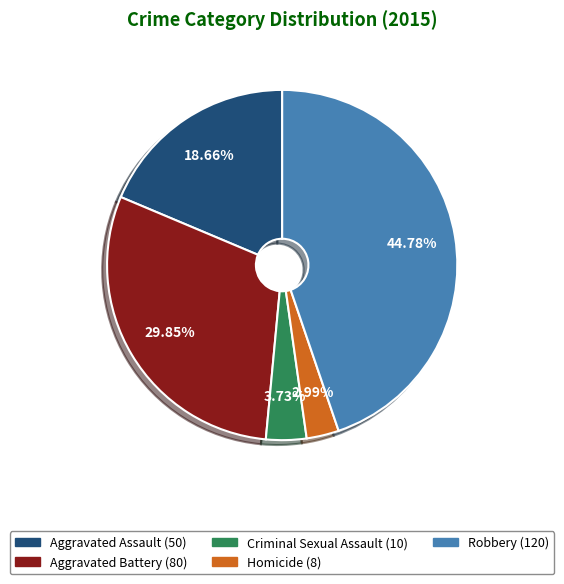

To the nearest percent, what is the difference between the Aggravated Battery and Aggravated Assault slice percentages?

11%